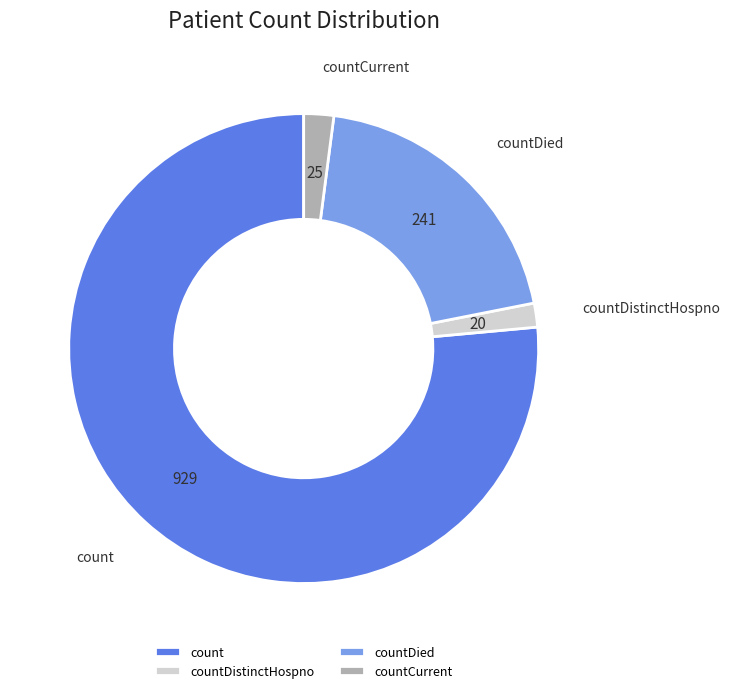

Which category has the biggest portion of the pie?

count